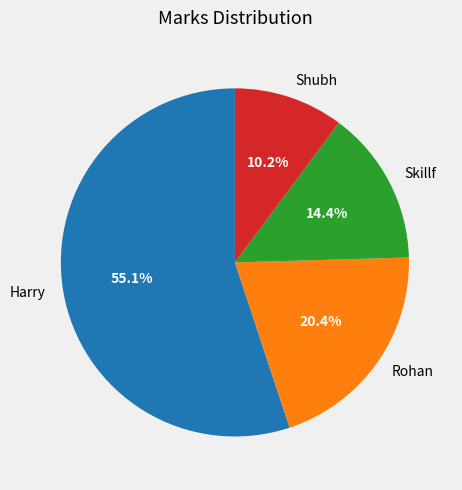

Is it true that Skillf is 14% of the pie?

True